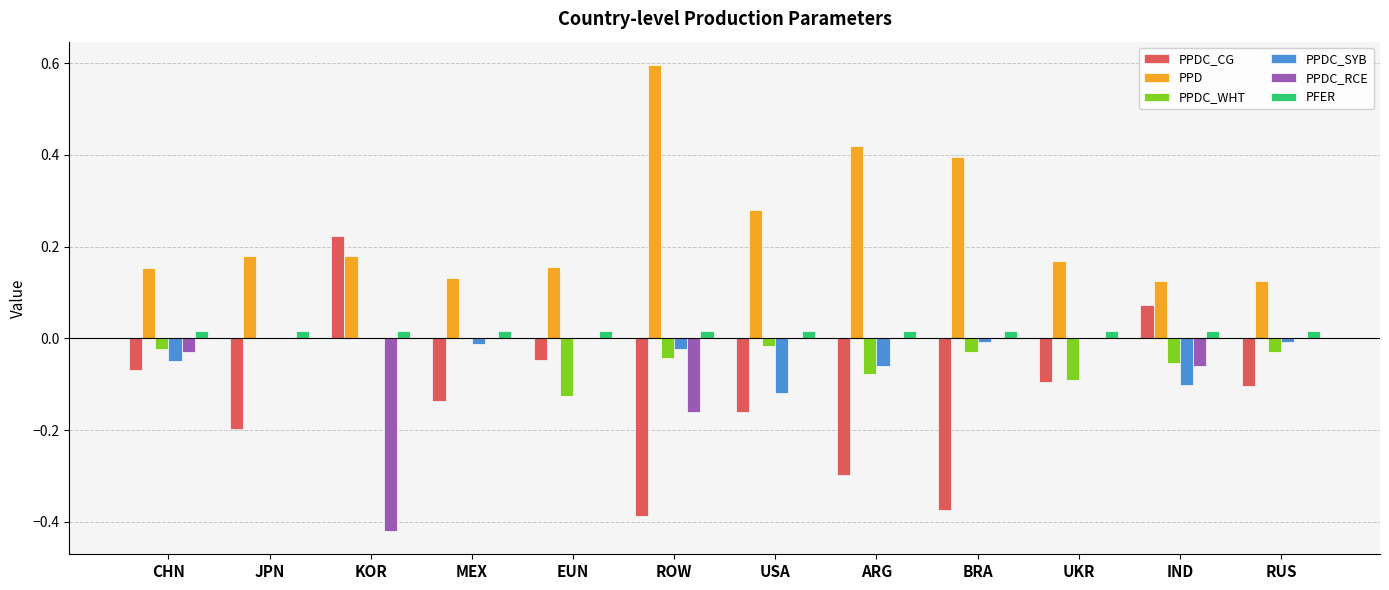

Where does the PPDC_CG series first go above 0?

KOR